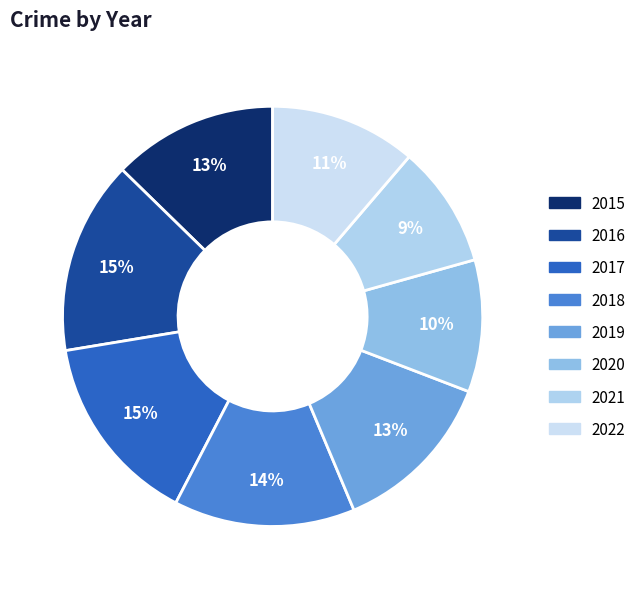

The 2016 slice represents 15% of the pie. True or false?

True